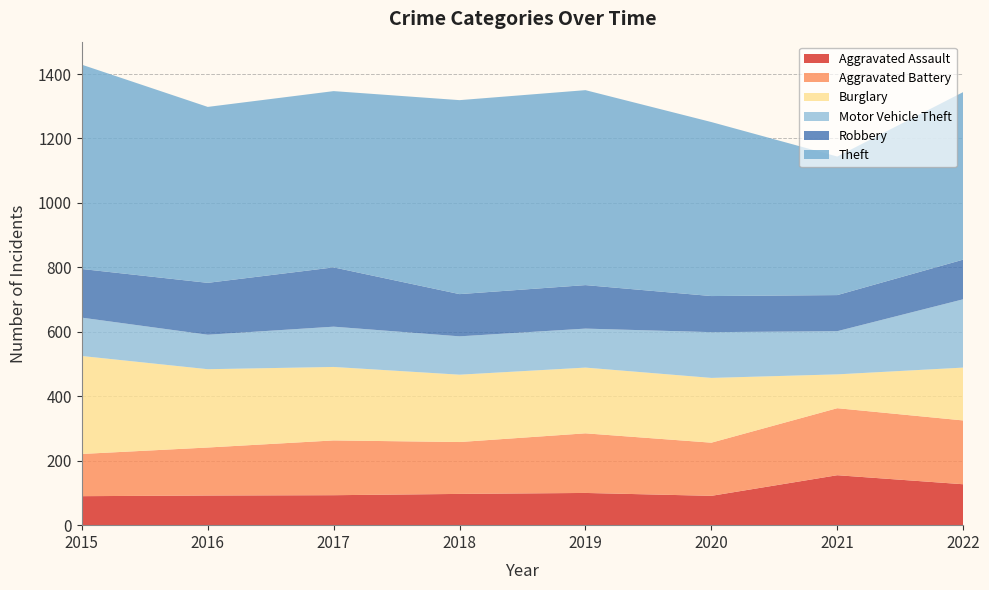

Reading left to right, list all the values displayed in this chart.

Aggravated Assault: 2015=90	2016=92	2017=93	2018=97	2019=100	2020=91	2021=155	2022=127
Aggravated Battery: 2015=131	2016=149	2017=170	2018=161	2019=185	2020=165	2021=208	2022=198
Burglary: 2015=304	2016=243	2017=228	2018=209	2019=204	2020=201	2021=105	2022=164
Motor Vehicle Theft: 2015=119	2016=107	2017=125	2018=119	2019=121	2020=142	2021=134	2022=212
Robbery: 2015=151	2016=161	2017=184	2018=131	2019=135	2020=112	2021=112	2022=123
Theft: 2015=634	2016=546	2017=547	2018=602	2019=605	2020=540	2021=430	2022=520